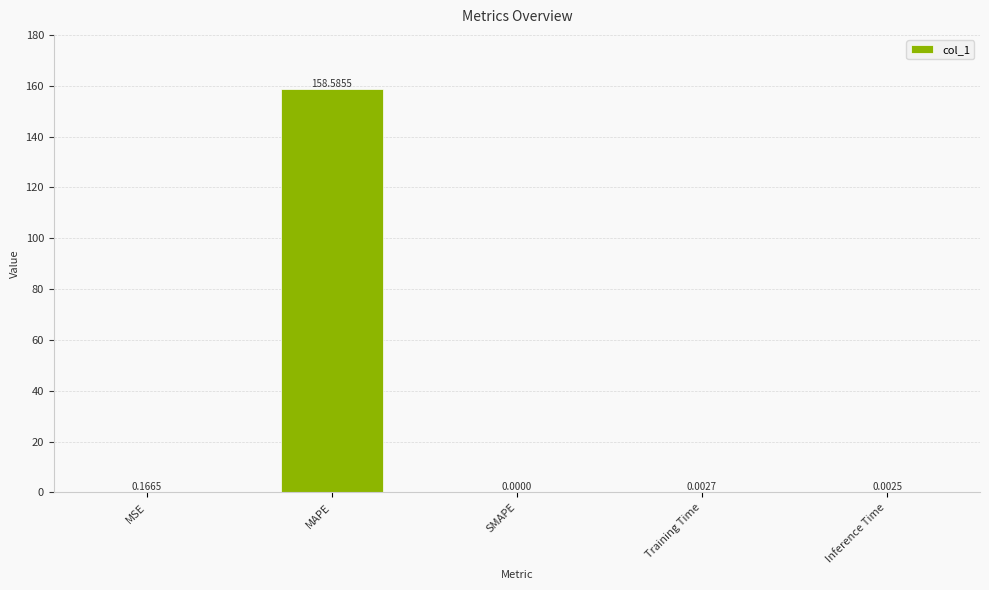

What is the sum of all values?

158.8